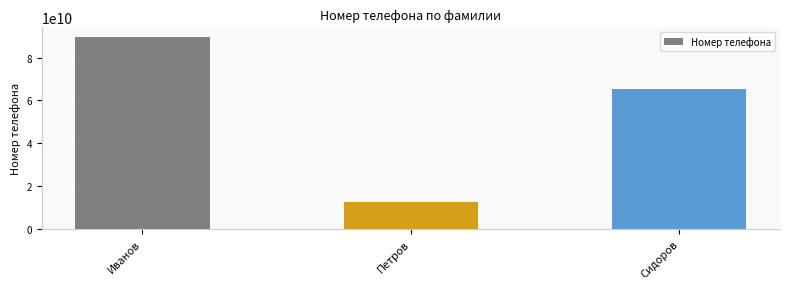

Count the values in the range 12345678911 to 89654569876.

3